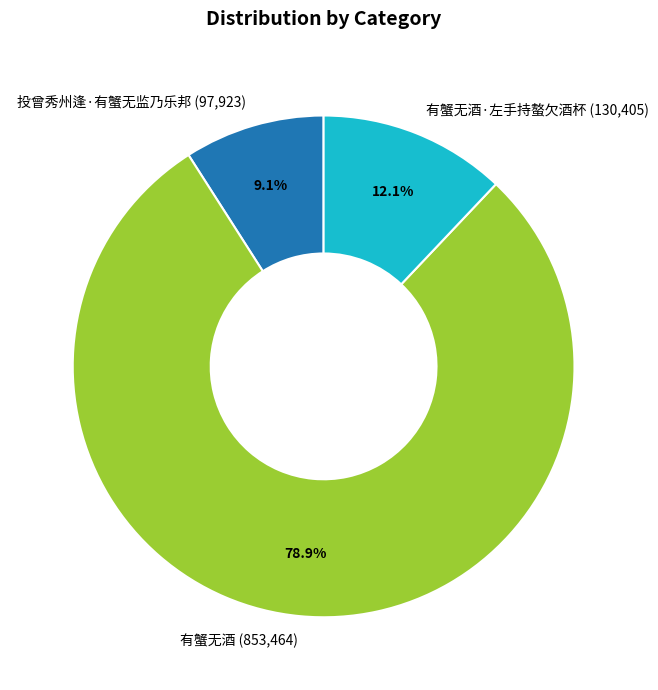

Does any single category account for the majority?

Yes